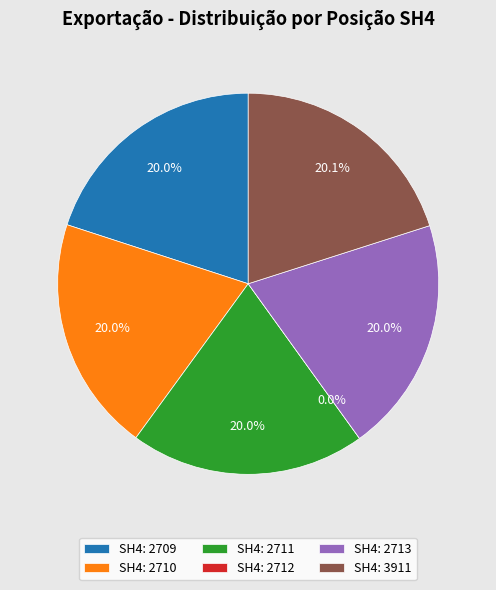

Rank the categories by value from lowest to highest.

2712, 2711, 2710, 2709, 2713, 3911